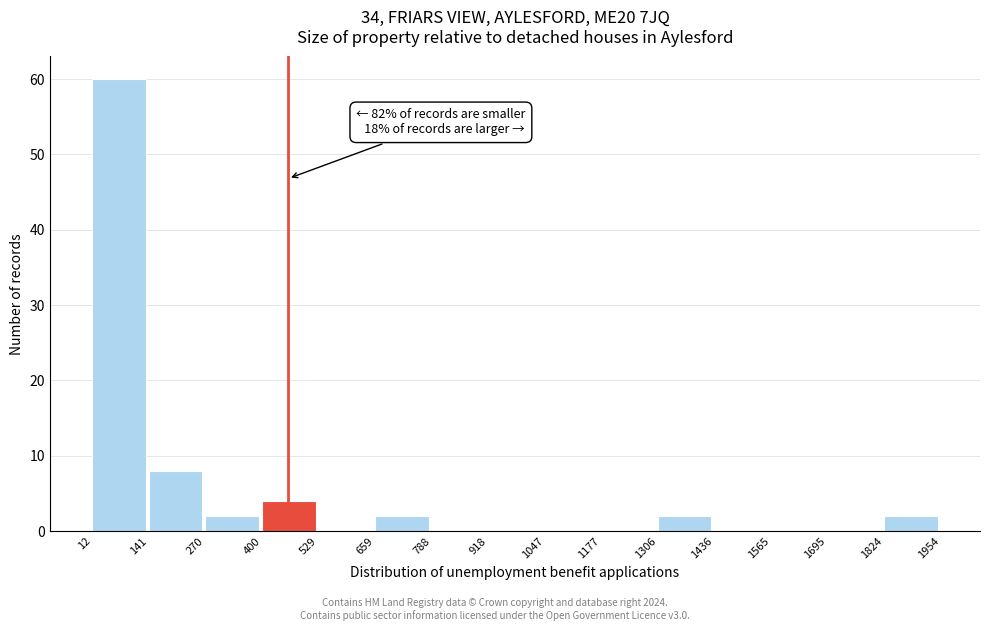

Over which range of the x-axis is the bar tallest?

12 to 141